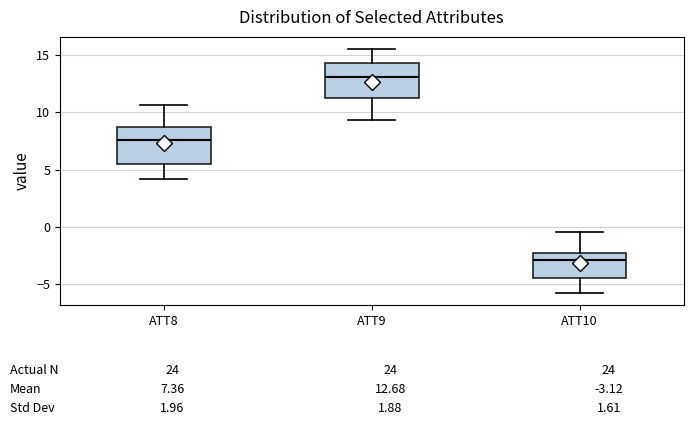

Which box's median line is the lowest?

ATT10